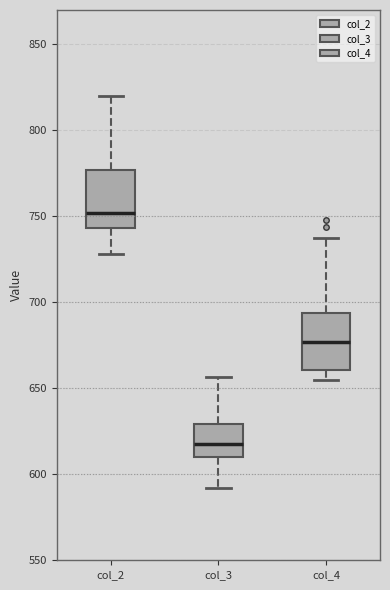

Reading left to right, transcribe this box plot: for each box, give where its median line is, the range the box spans, and where its two whiskers end, as read against the y-axis. The values are not printed on the chart, so give them approximately, as read against the axis.

col_2: median 750, box 745 to 775, whiskers 730 to 820
col_3: median 620, box 610 to 630, whiskers 590 to 655
col_4: median 675, box 660 to 695, whiskers 655 to 740